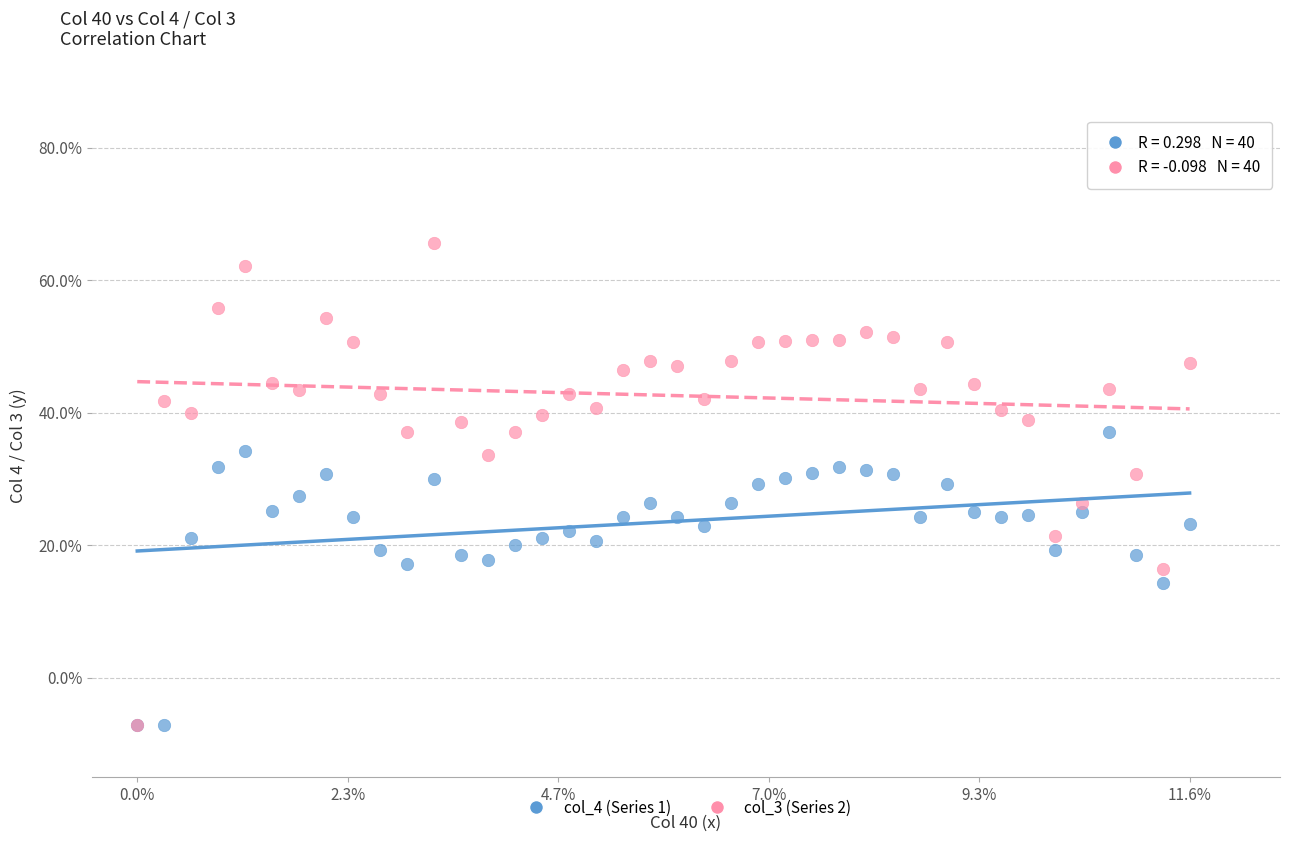

What are all the series names shown in the legend?

col_4 (Series 1), col_3 (Series 2)